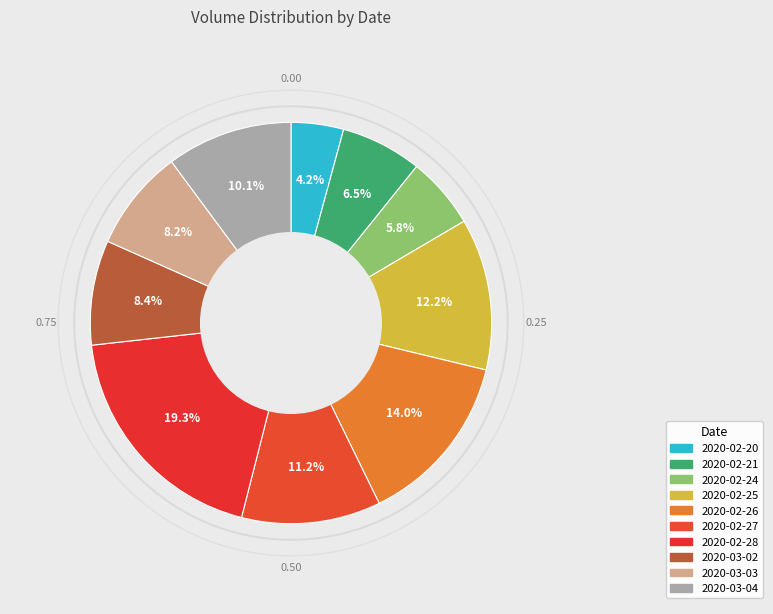

Is 2020-02-26 the majority of the pie?

No